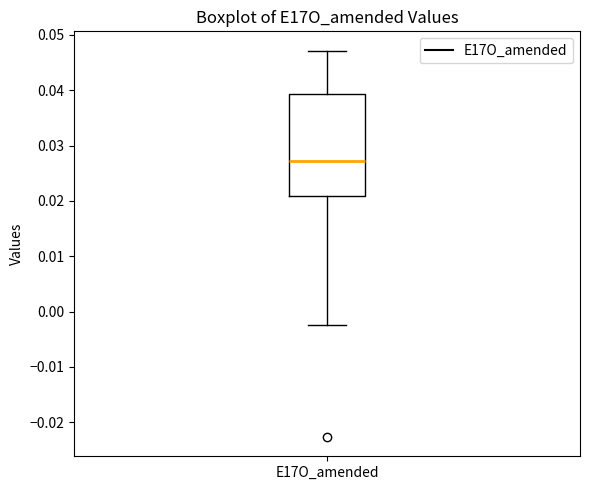

Transcribe this box plot: give where the median line is, the range the box spans, and where the two whiskers end, as read against the y-axis. The values are not printed on the chart, so give them approximately, as read against the axis.

median 0.027, box 0.021 to 0.039, whiskers -0.002 to 0.047